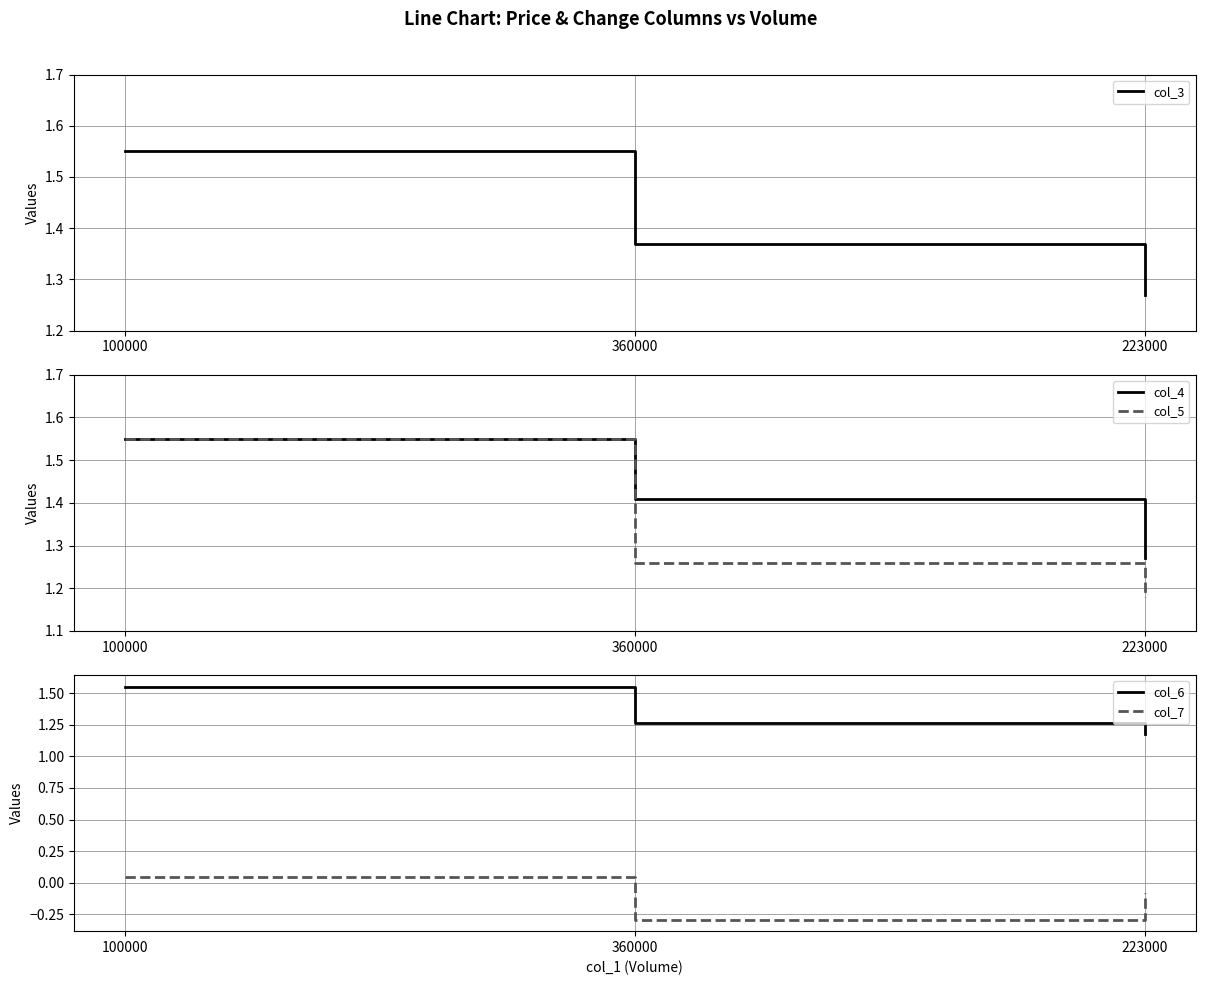

Is it true that col_4 equals 1.6 at 100000?

True